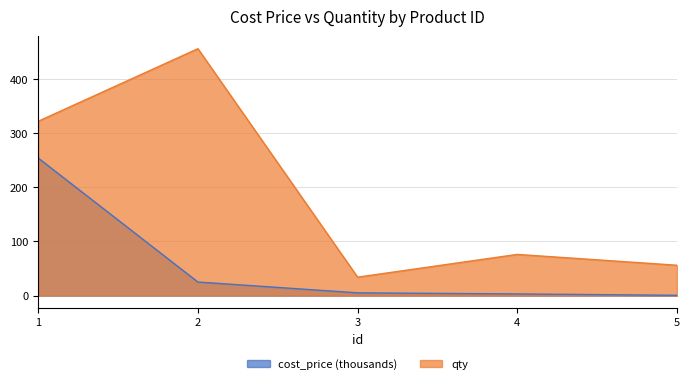

True or false: cost_price has more than 1 interior local peaks.

False